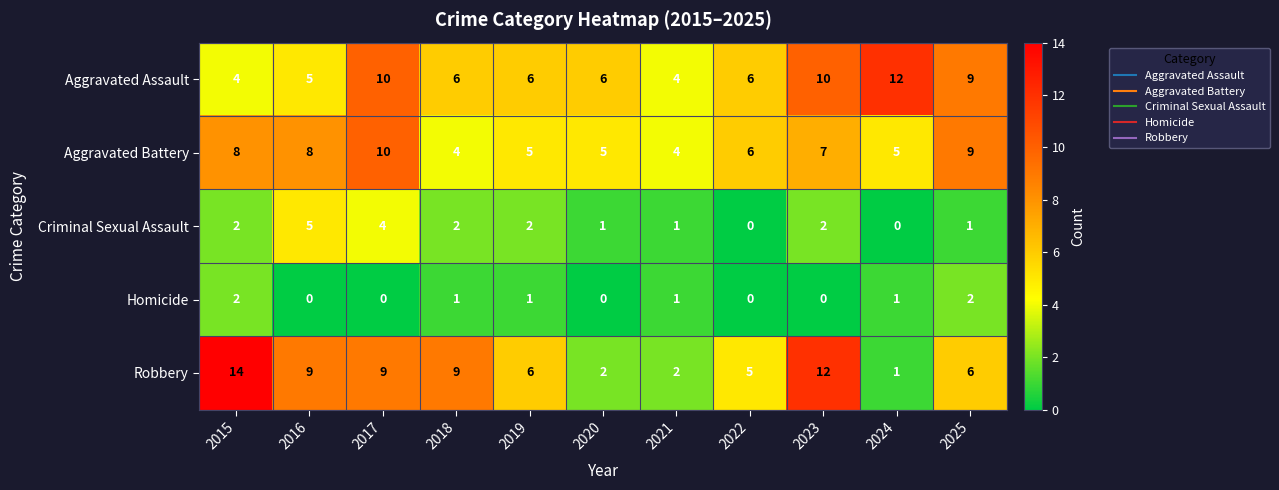

List the series in order of their peak value, lowest first.

Homicide, Criminal Sexual Assault, Aggravated Battery, Aggravated Assault, Robbery